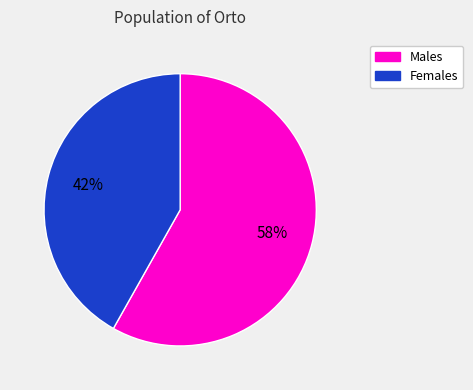

To the nearest percent, what is the difference between the largest and smallest slice percentages?

16%